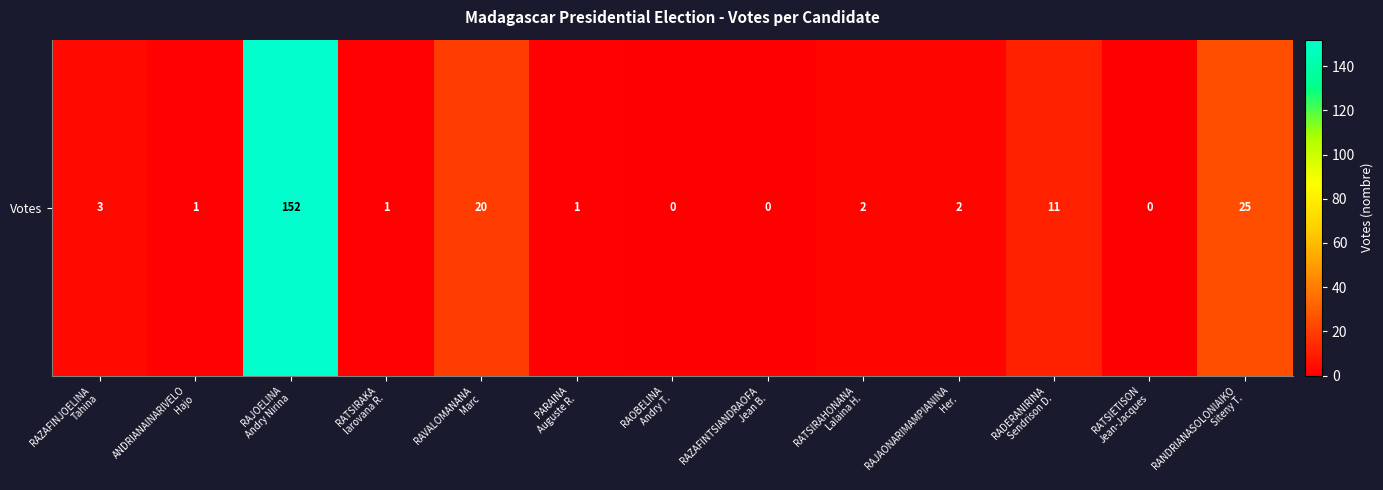

Reading left to right, extract all data points from this chart.

3	1	152	1	20	1	0	0	2	2	11	0	25